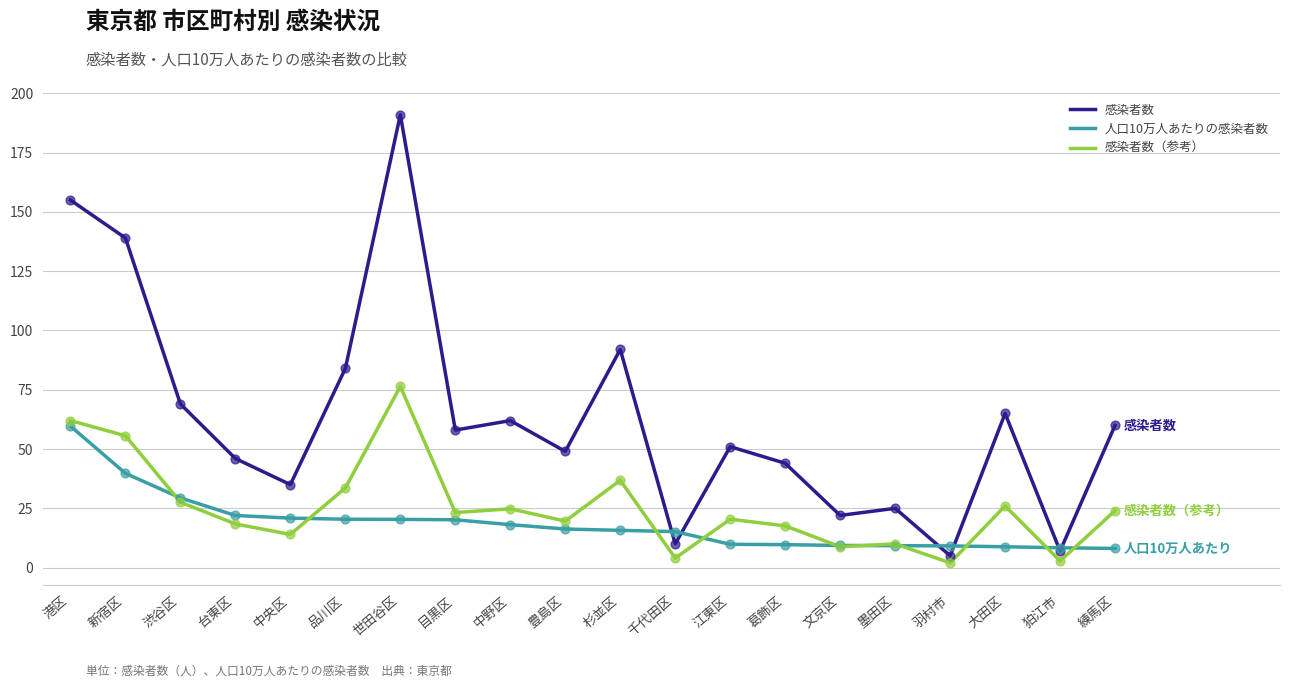

At how many categories does at least one series exceed 114?

3